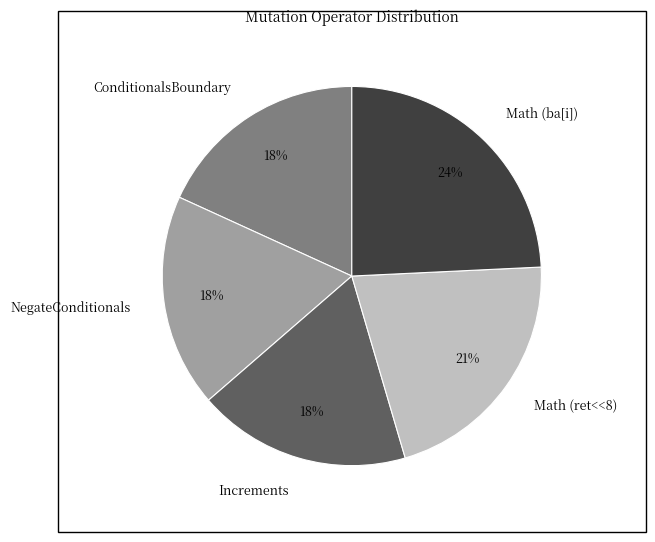

Is there a majority slice in this chart?

No